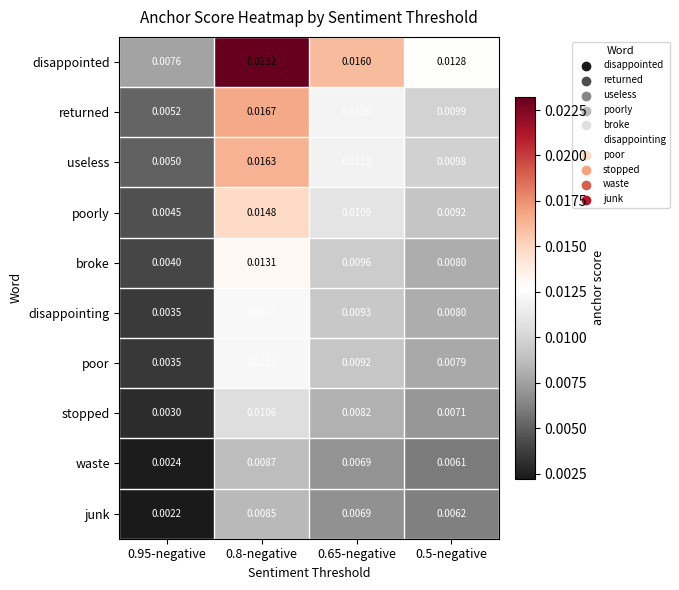

What is the total value across all series at 0.65-negative?

0.1